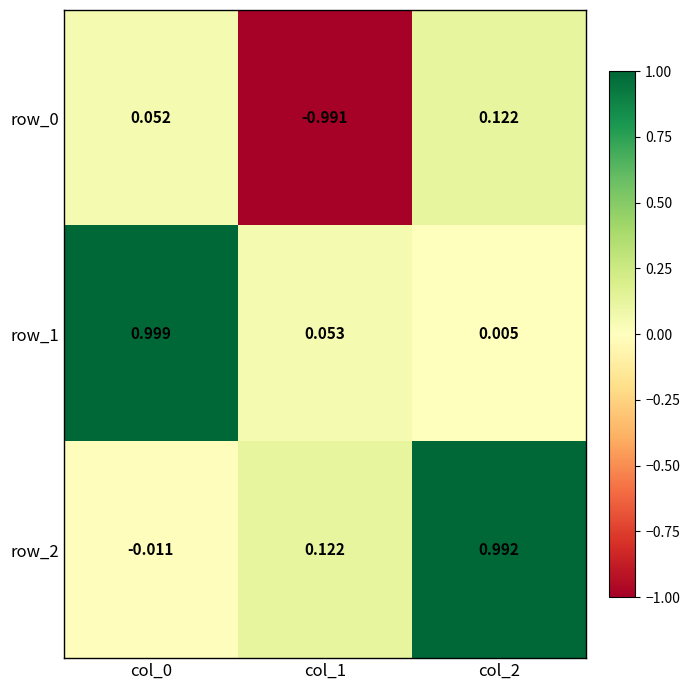

Is the value of row_1 at col_0 greater than the value of row_2 at col_2?

Yes